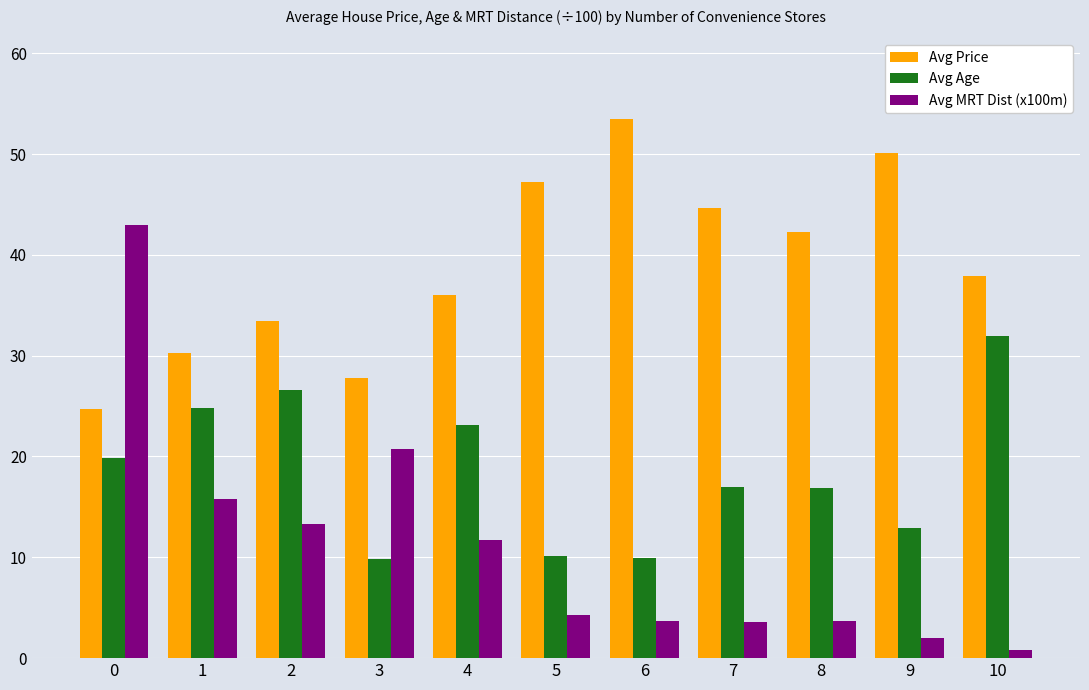

At which label does Avg Age reach its peak?

10